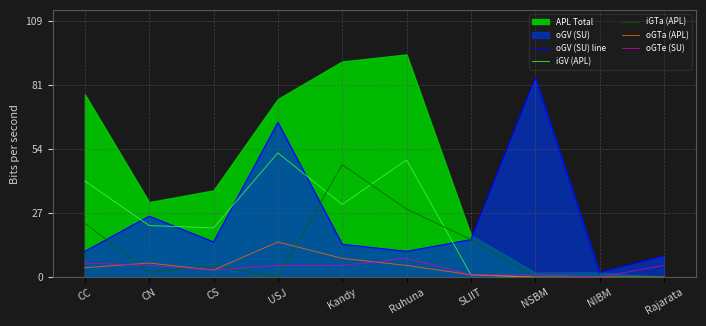

Is it true that oGTa (APL) equals 10 at USJ?

False